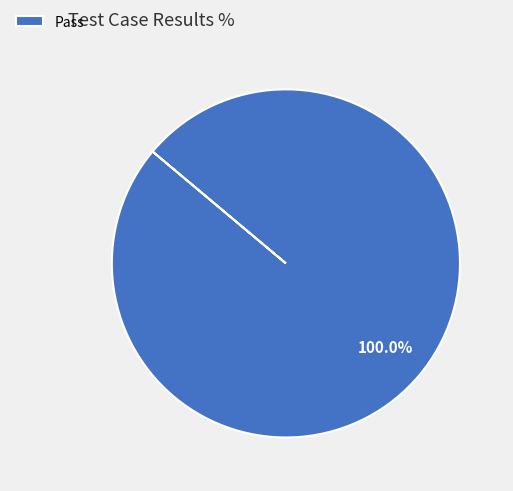

Rank the categories by value from highest to lowest.

Pass